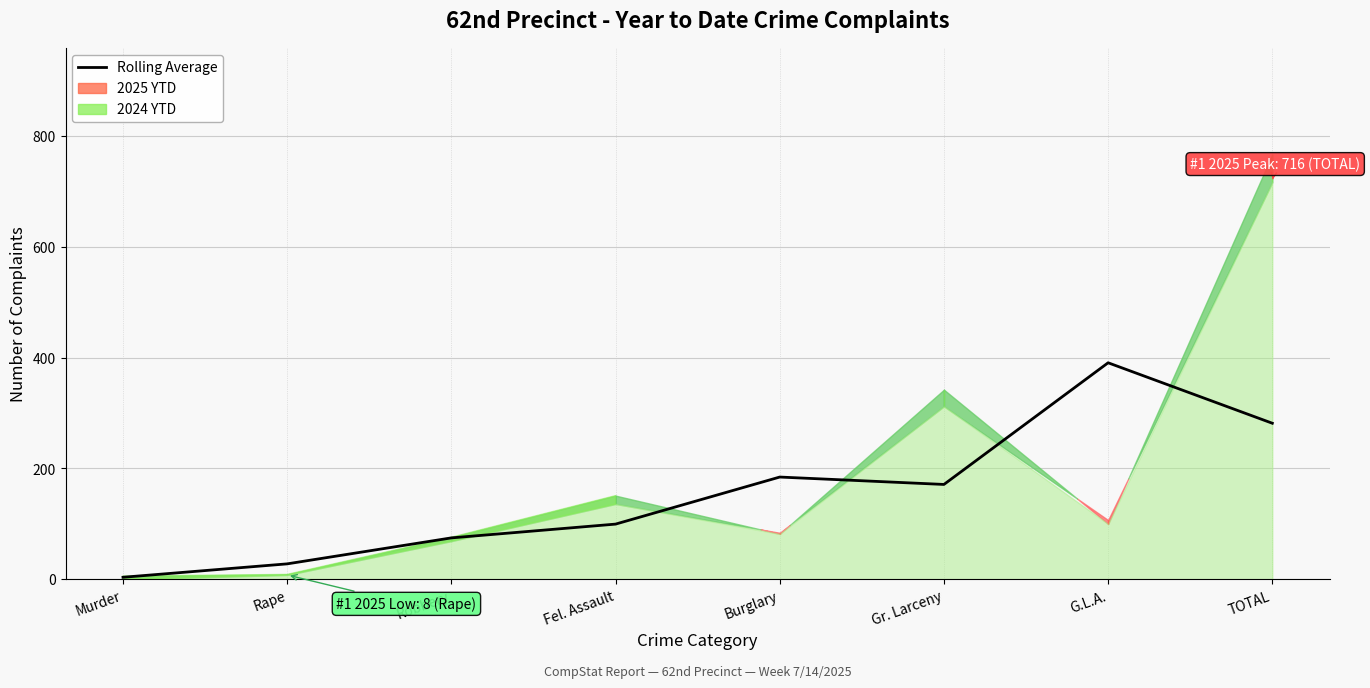

Does the chart display data point markers on the line(s)?

No